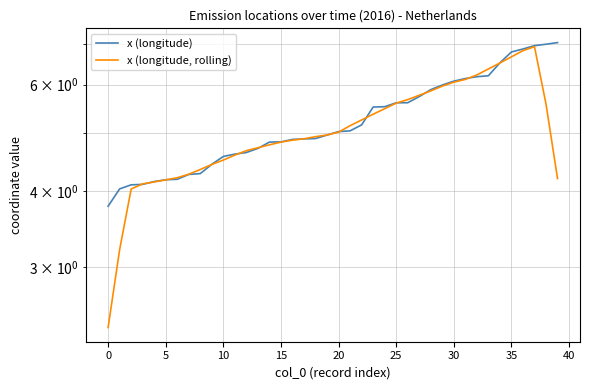

How many data points in x (longitude, rolling) are less than 4?

2